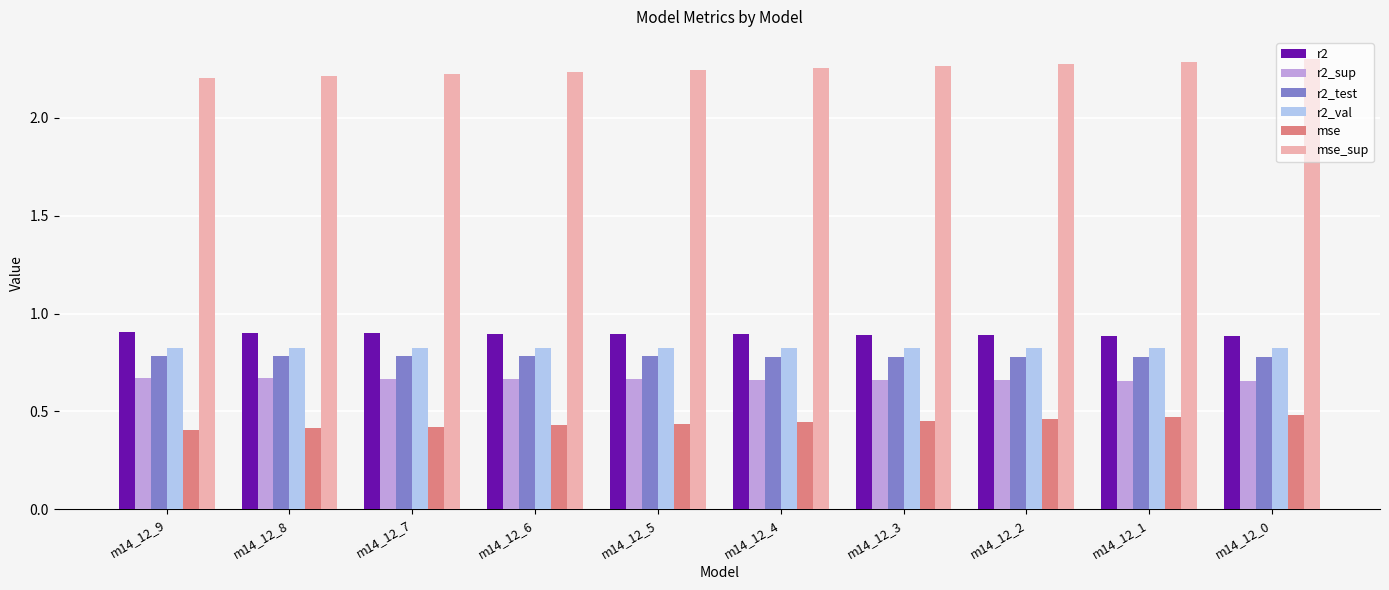

Is the value of r2_val at m14_12_8 greater than the value of mse_sup at m14_12_9?

No